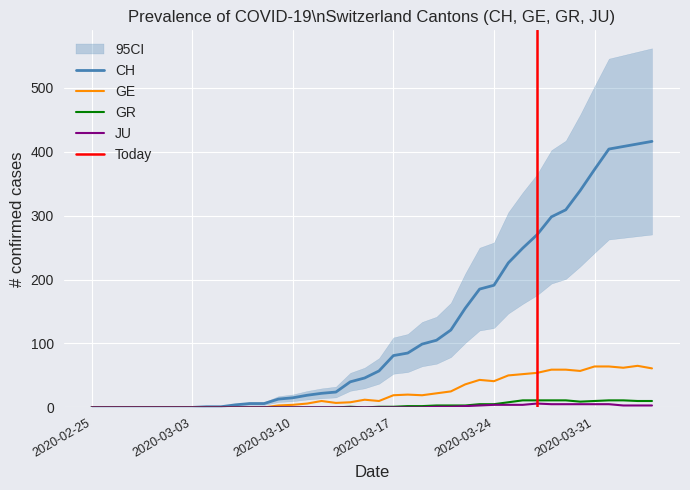

True or false: JU has a value of 5 at 2020-03-31.

True